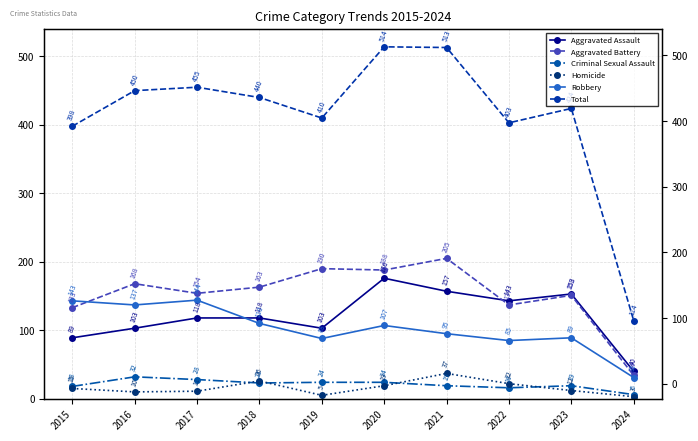

At which label does Total first exceed 440?

2016